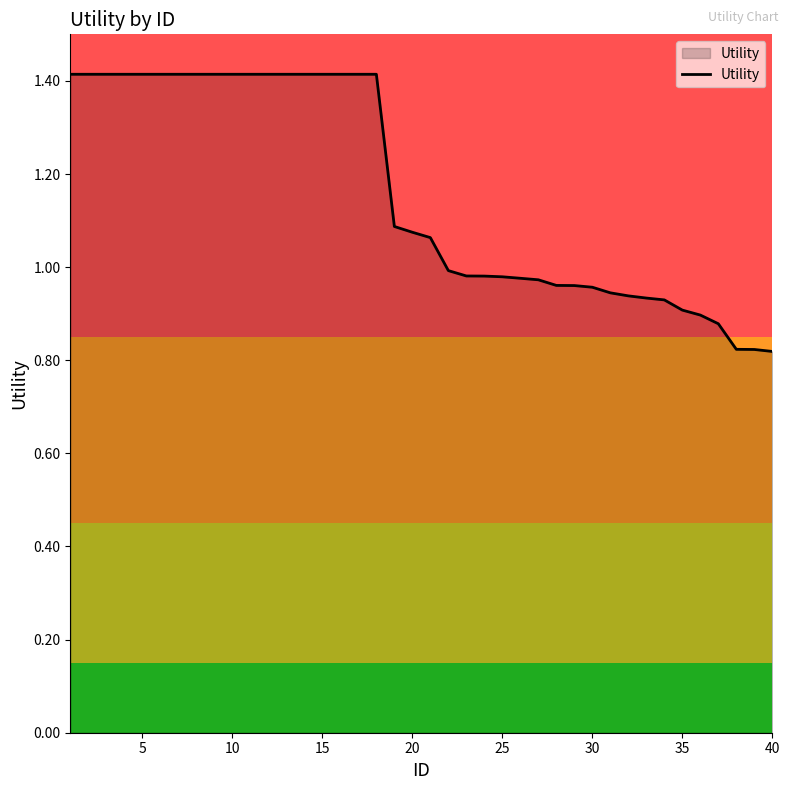

What is the maximum value shown in the chart?

1.4